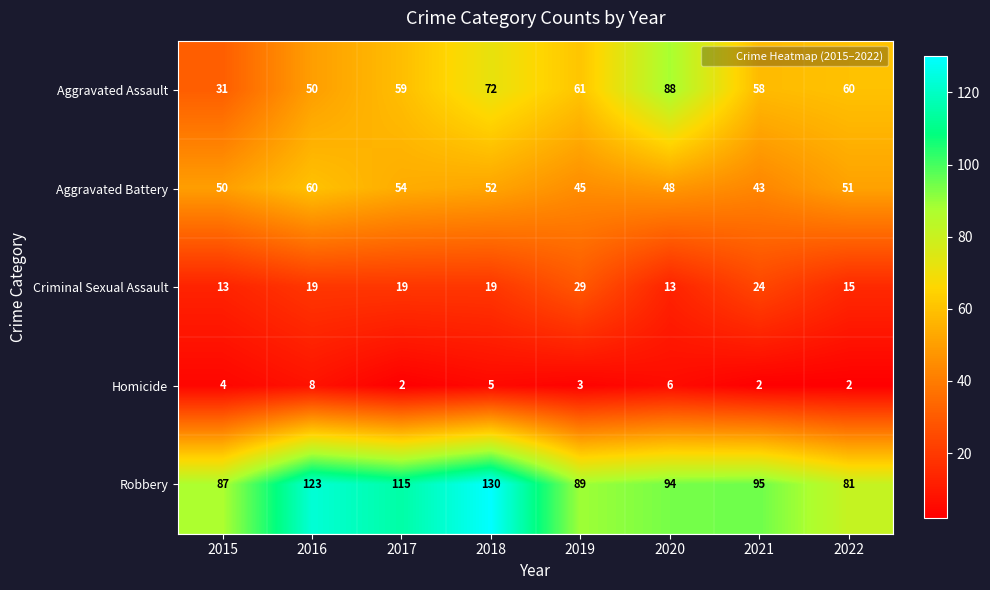

Is it true that Criminal Sexual Assault equals 8 at 2017?

False